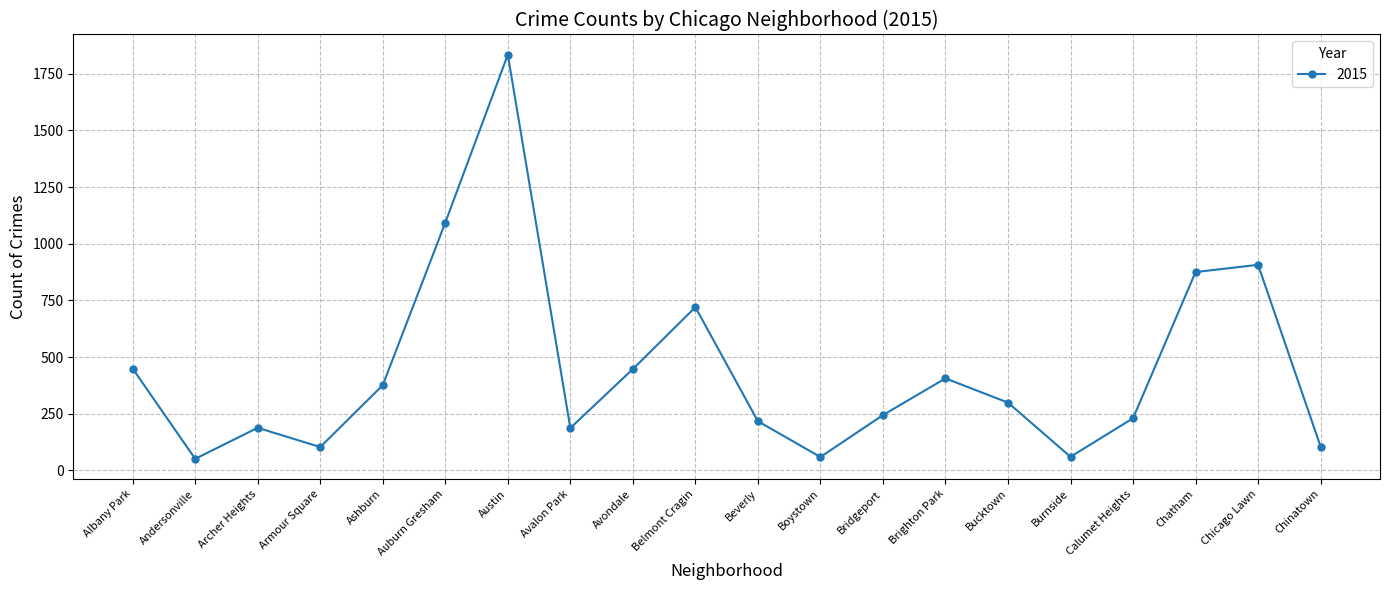

What is the minimum value shown in the chart?

51